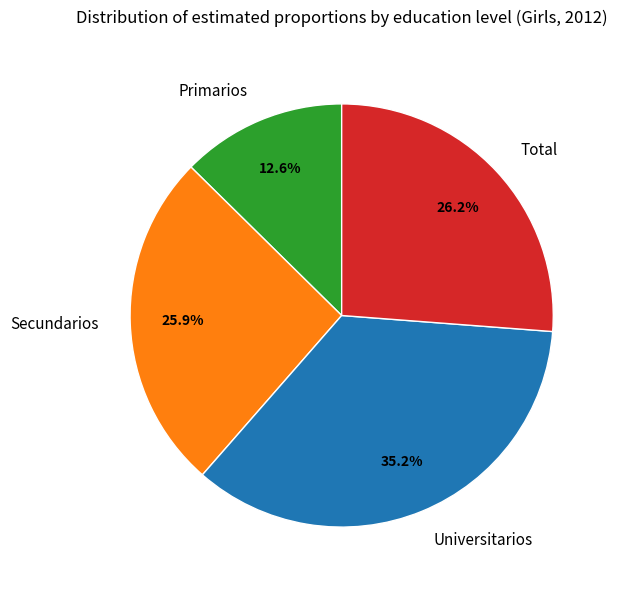

What percentage is NOT represented by Primarios?

87.4%